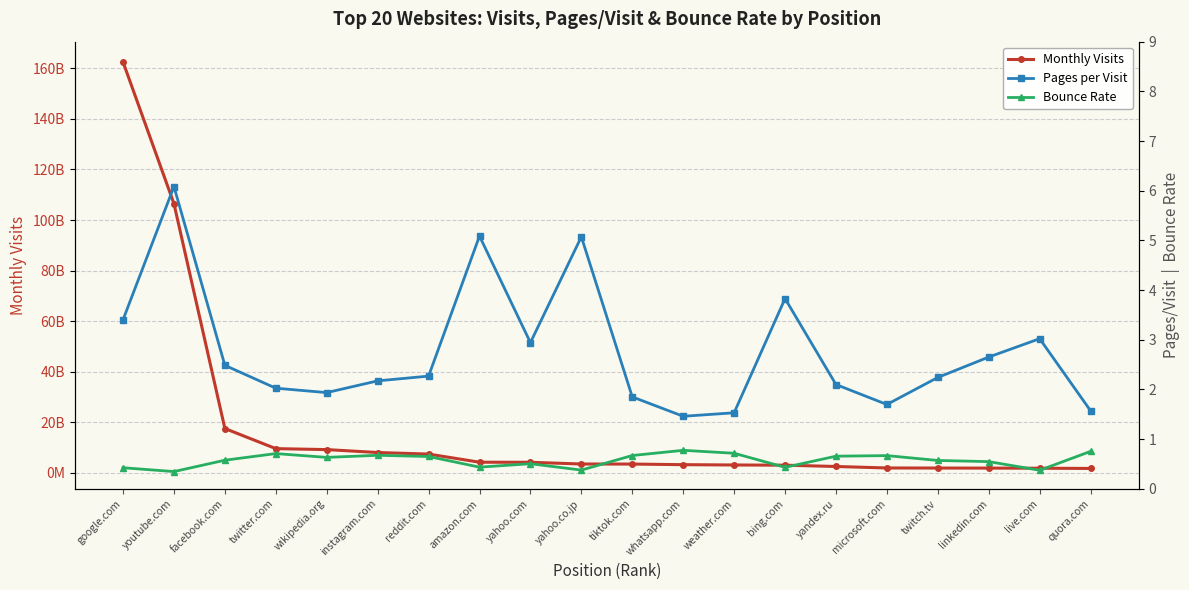

What is the label of the 8th point from the right?

weather.com